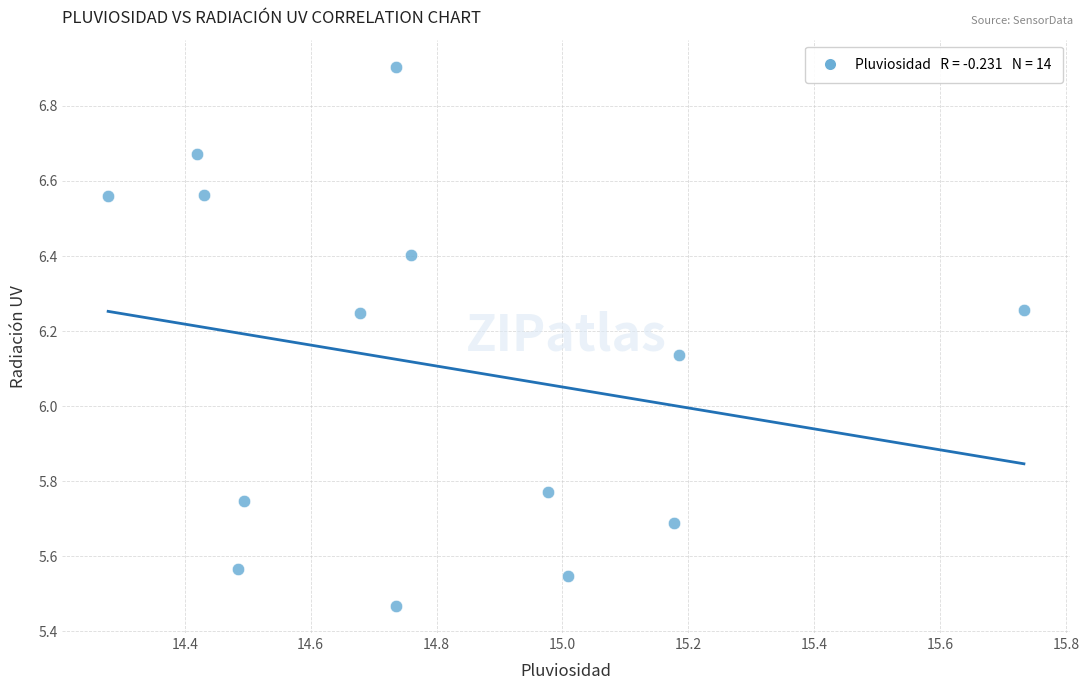

What is the range of X values (max minus min)?

1.5